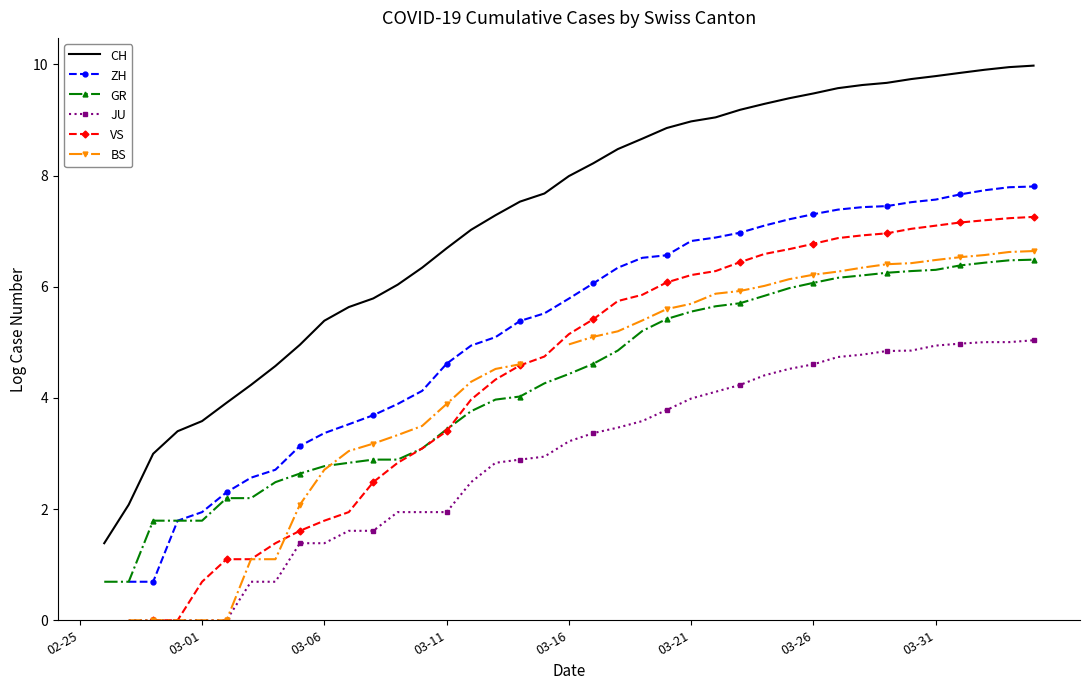

How many positive values does the ZH series have?

38